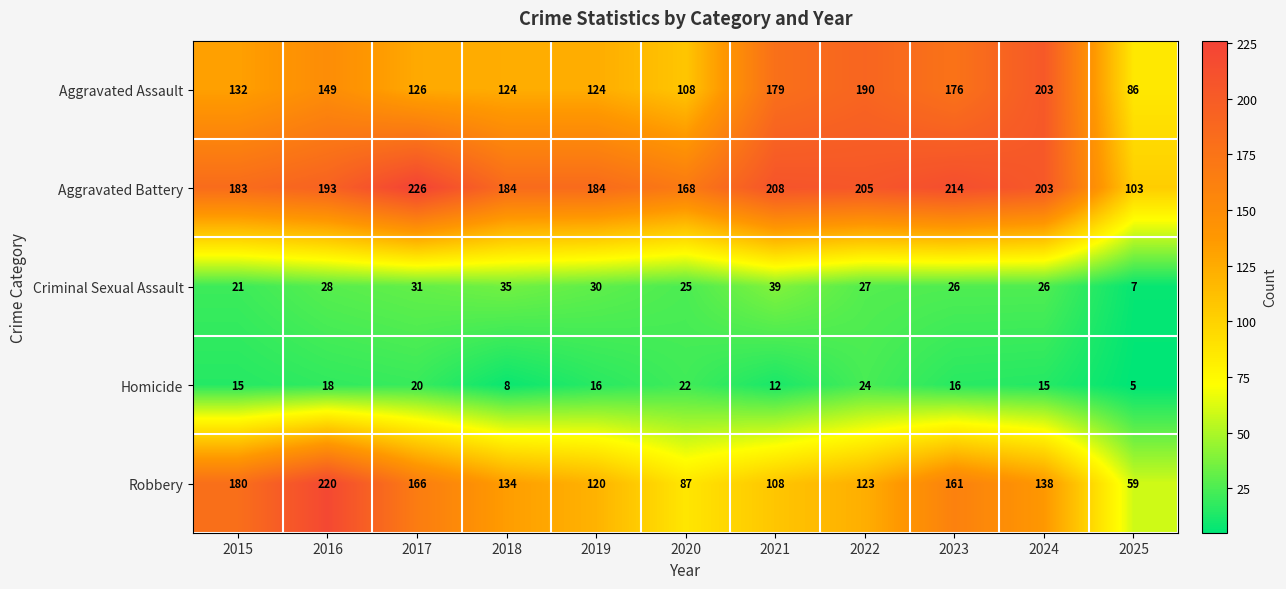

What is the smallest value displayed?

5